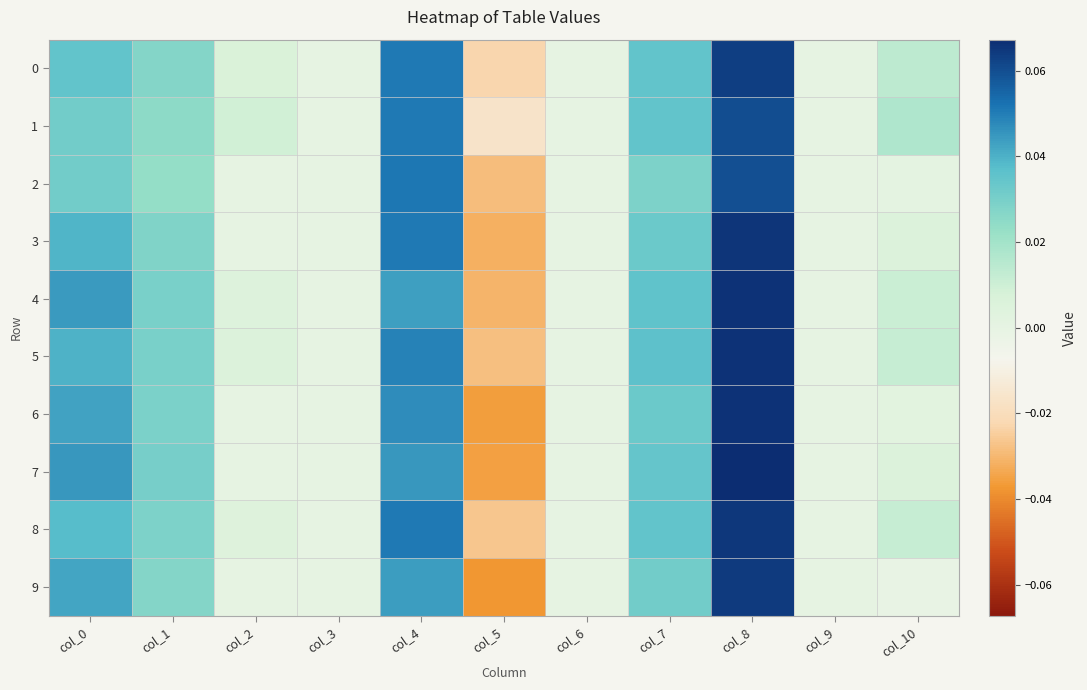

What is the total value across all series at col_0?

0.4